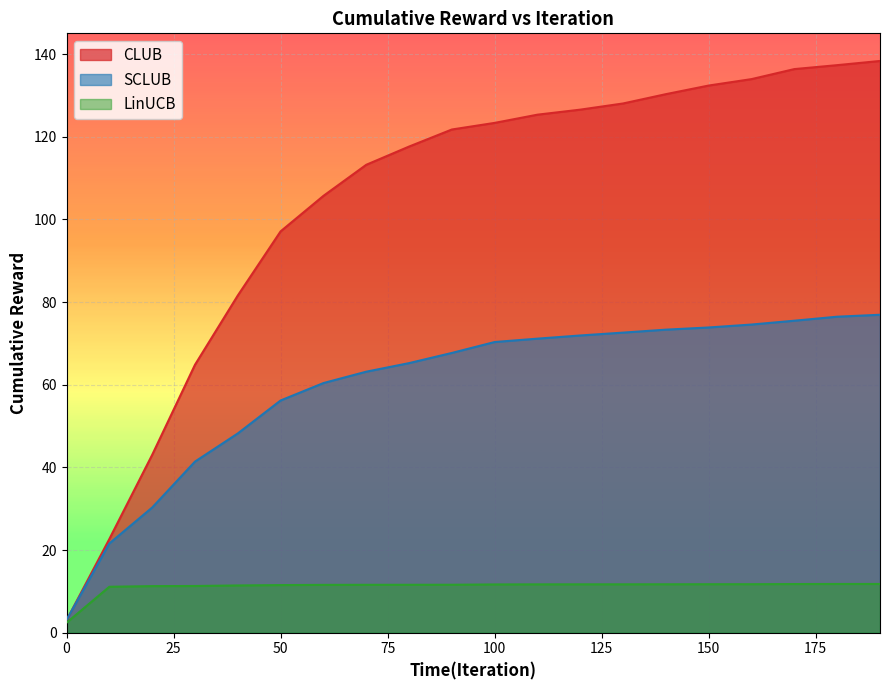

Where do SCLUB and CLUB first cross each other?

0 and 10